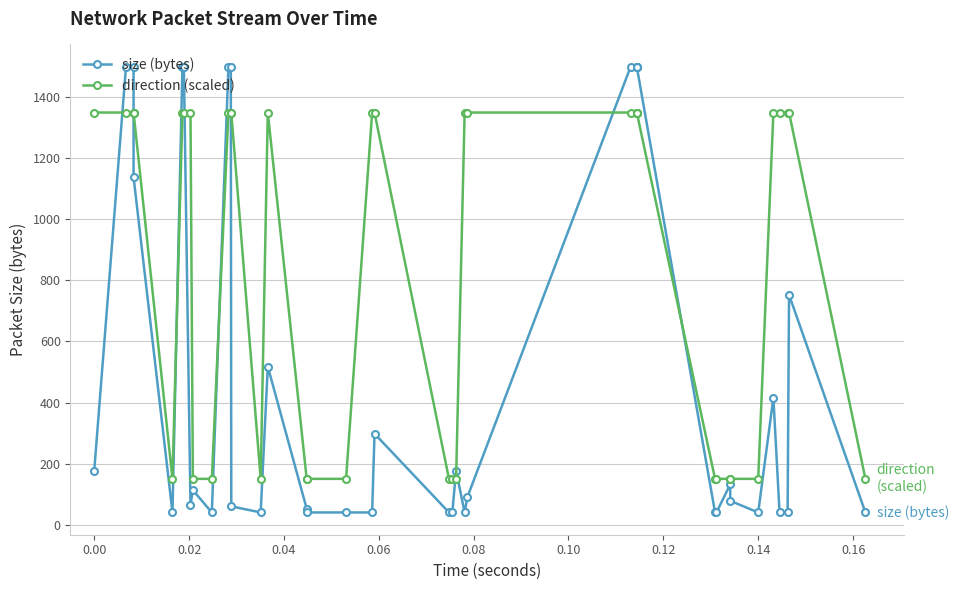

Count the direction (scaled) values in the range 150 to 1350.

40